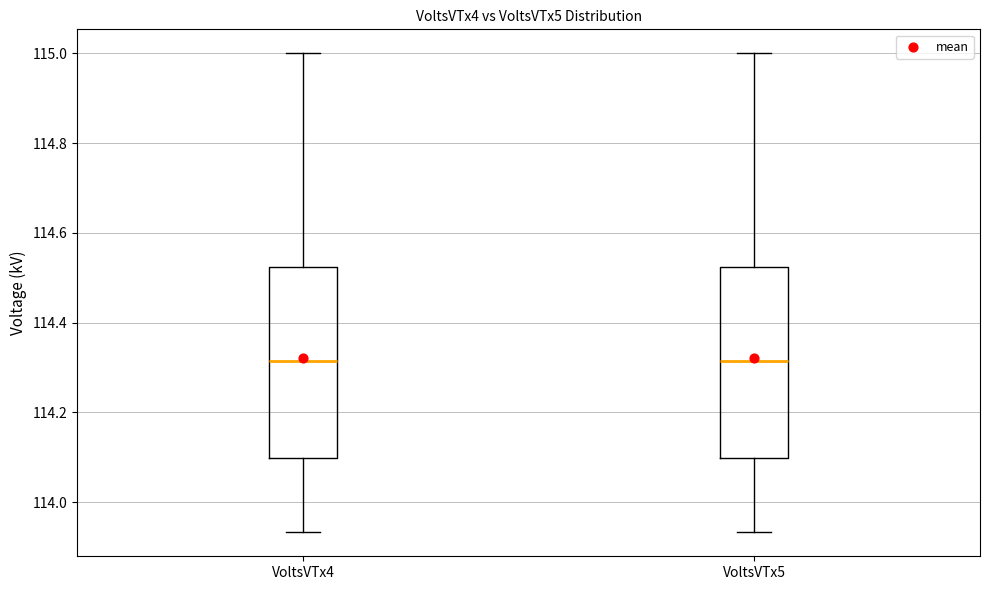

Reading left to right, transcribe this box plot: for each box, give where its median line is, the range the box spans, and where its two whiskers end, as read against the y-axis. The values are not printed on the chart, so give them approximately, as read against the axis.

VoltsVTx4: median 114.32, box 114.10 to 114.52, whiskers 113.94 to 115.00
VoltsVTx5: median 114.32, box 114.10 to 114.52, whiskers 113.94 to 115.00